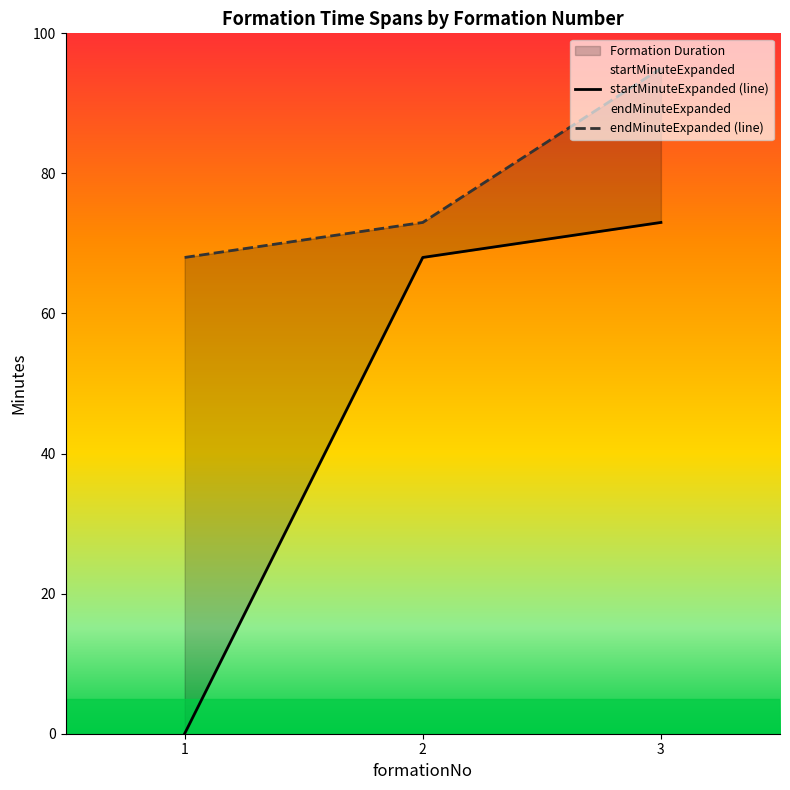

Between 3 and 1, which is larger?

3